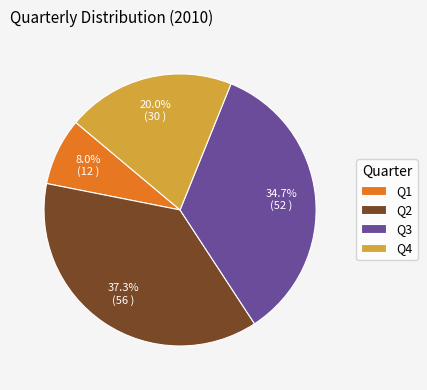

True or false: Q2 accounts for 37% of the total.

True